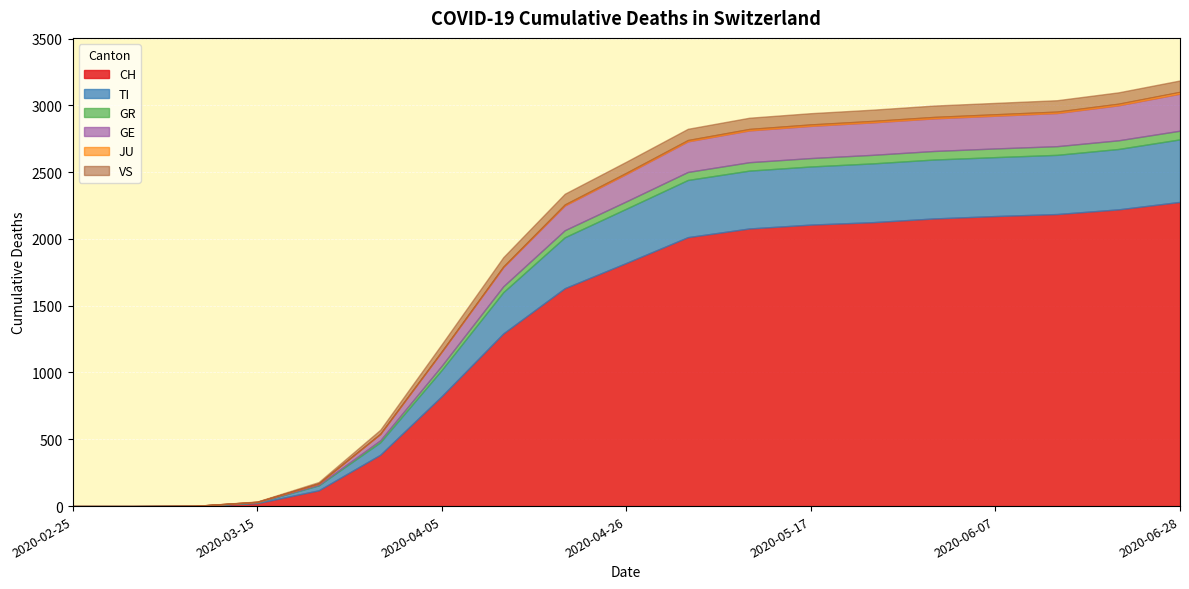

Rank the series by their maximum value, from lowest to highest.

JU, GR, VS, GE, TI, CH